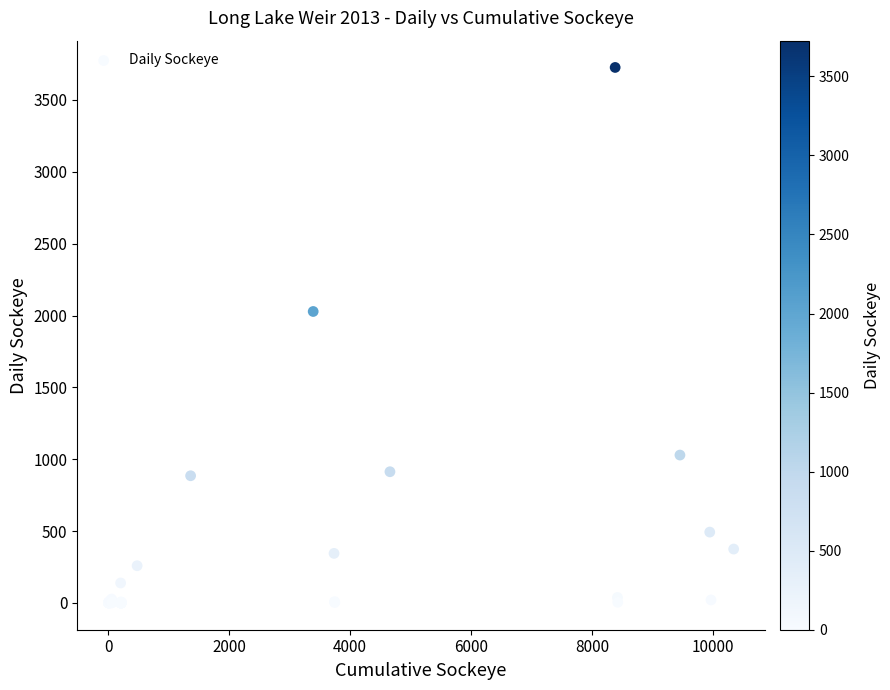

What Y value in the scatter plot is closest to 1863?

2028